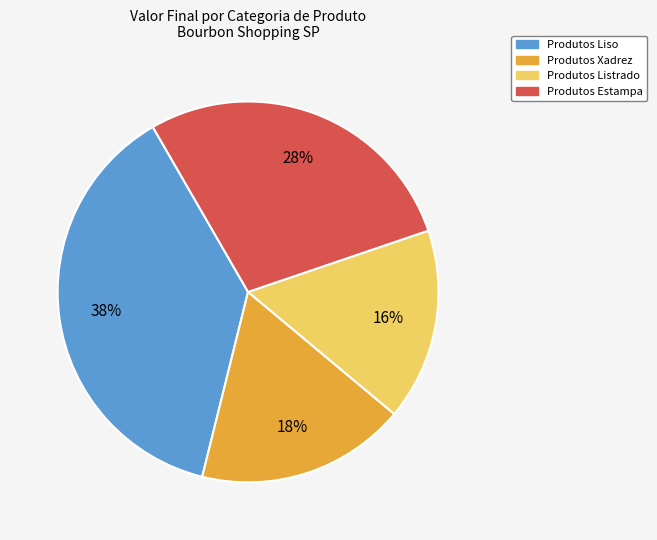

Does any single category account for the majority?

No